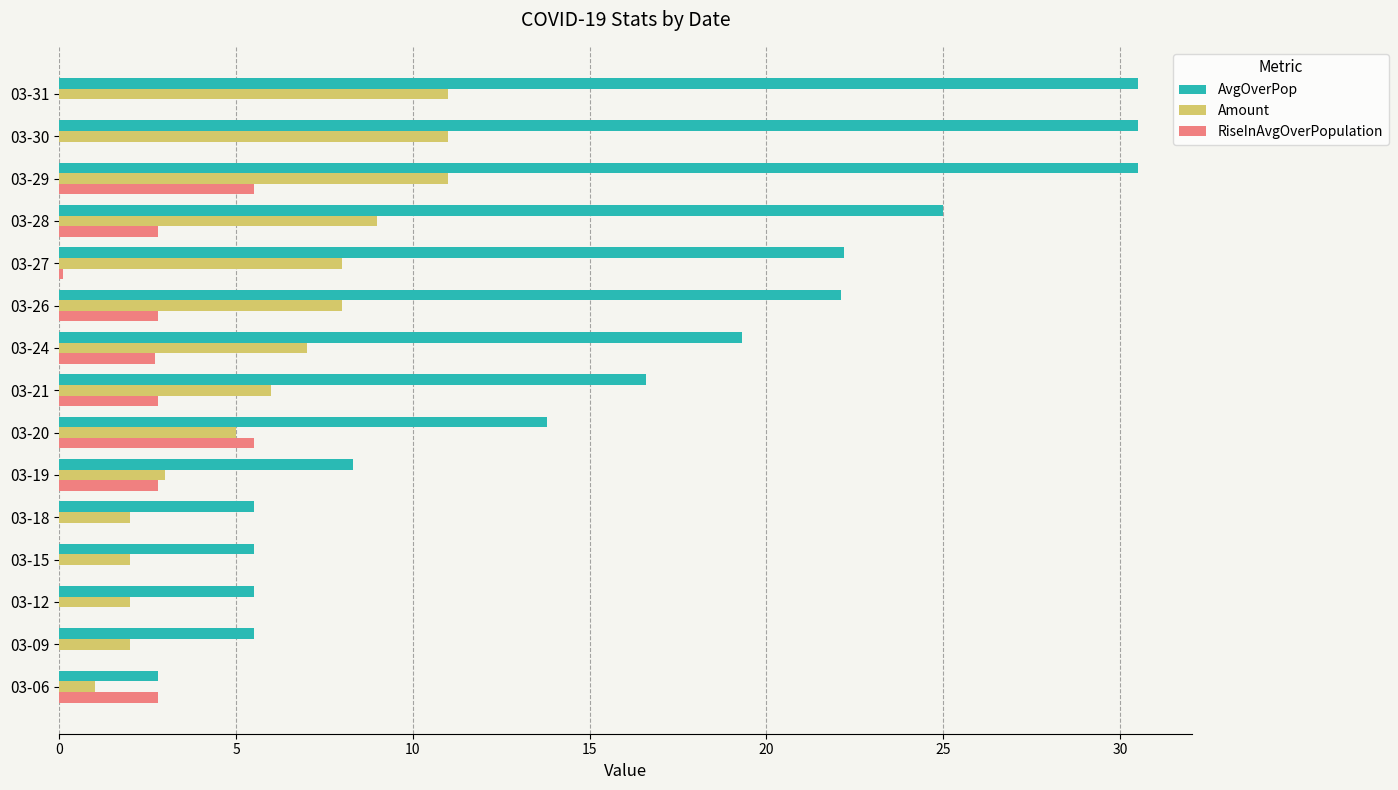

True or false: RiseInAvgOverPopulation has a value of 0.1 at 03-27.

True